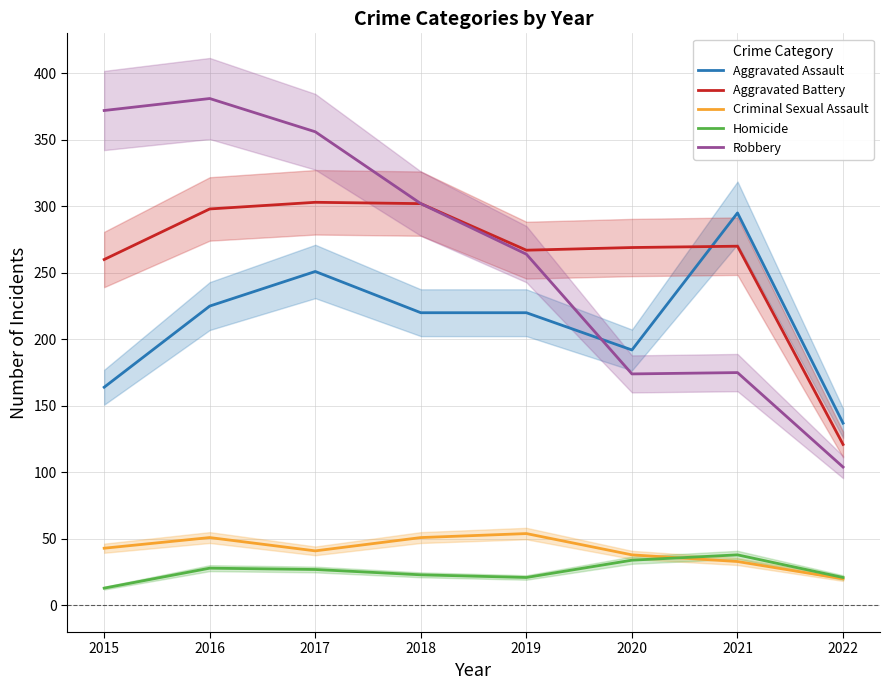

How many lines are shown in the chart?

5